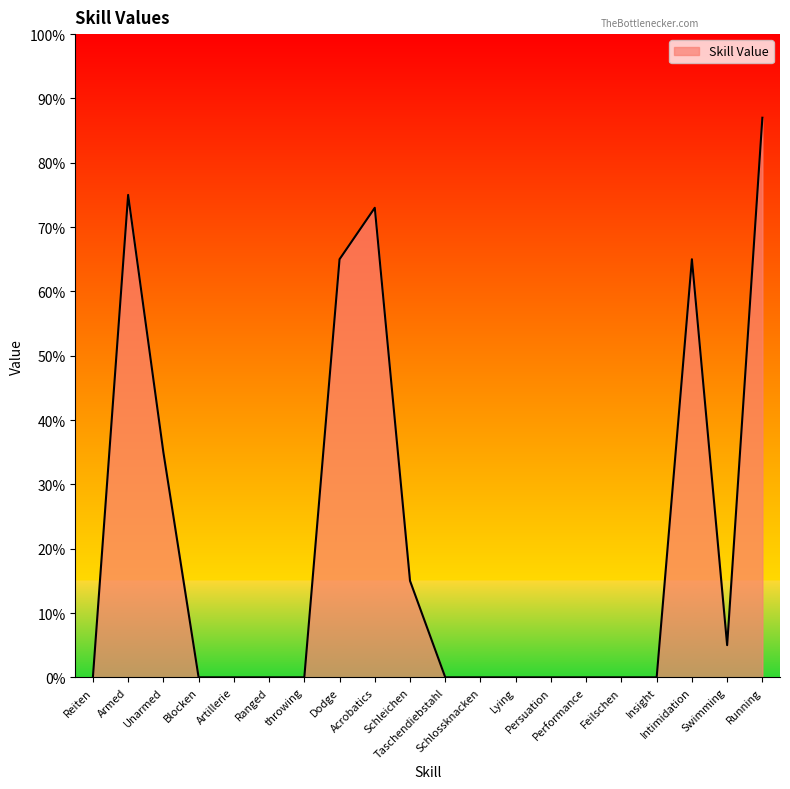

Reading left to right, extract all data points from this chart.

Reiten=0	Armed=75	Unarmed=35	Blocken=0	Artillerie=0	Ranged=0	throwing=0	Dodge=65	Acrobatics=73	Schleichen=15	Taschendiebstahl=0	Schlossknacken=0	Lying=0	Persuation=0	Performance=0	Feilschen=0	Insight=0	Intimidation=65	Swimming=5	Running=87